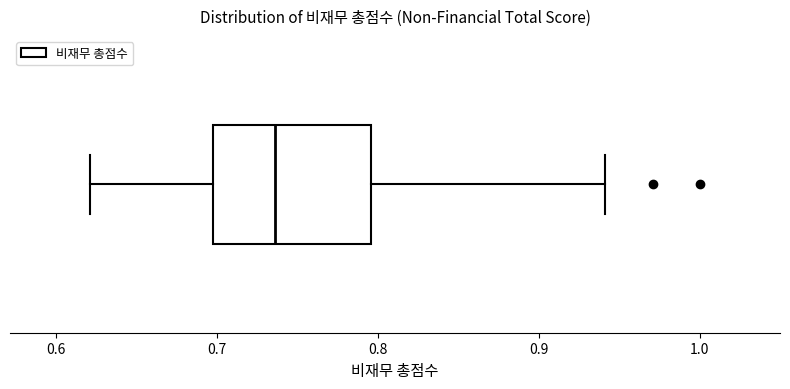

Transcribe this box plot: give where the median line is, the range the box spans, and where the two whiskers end, as read against the x-axis. The values are not printed on the chart, so give them approximately, as read against the axis.

median 0.74, box 0.70 to 0.80, whiskers 0.62 to 0.94